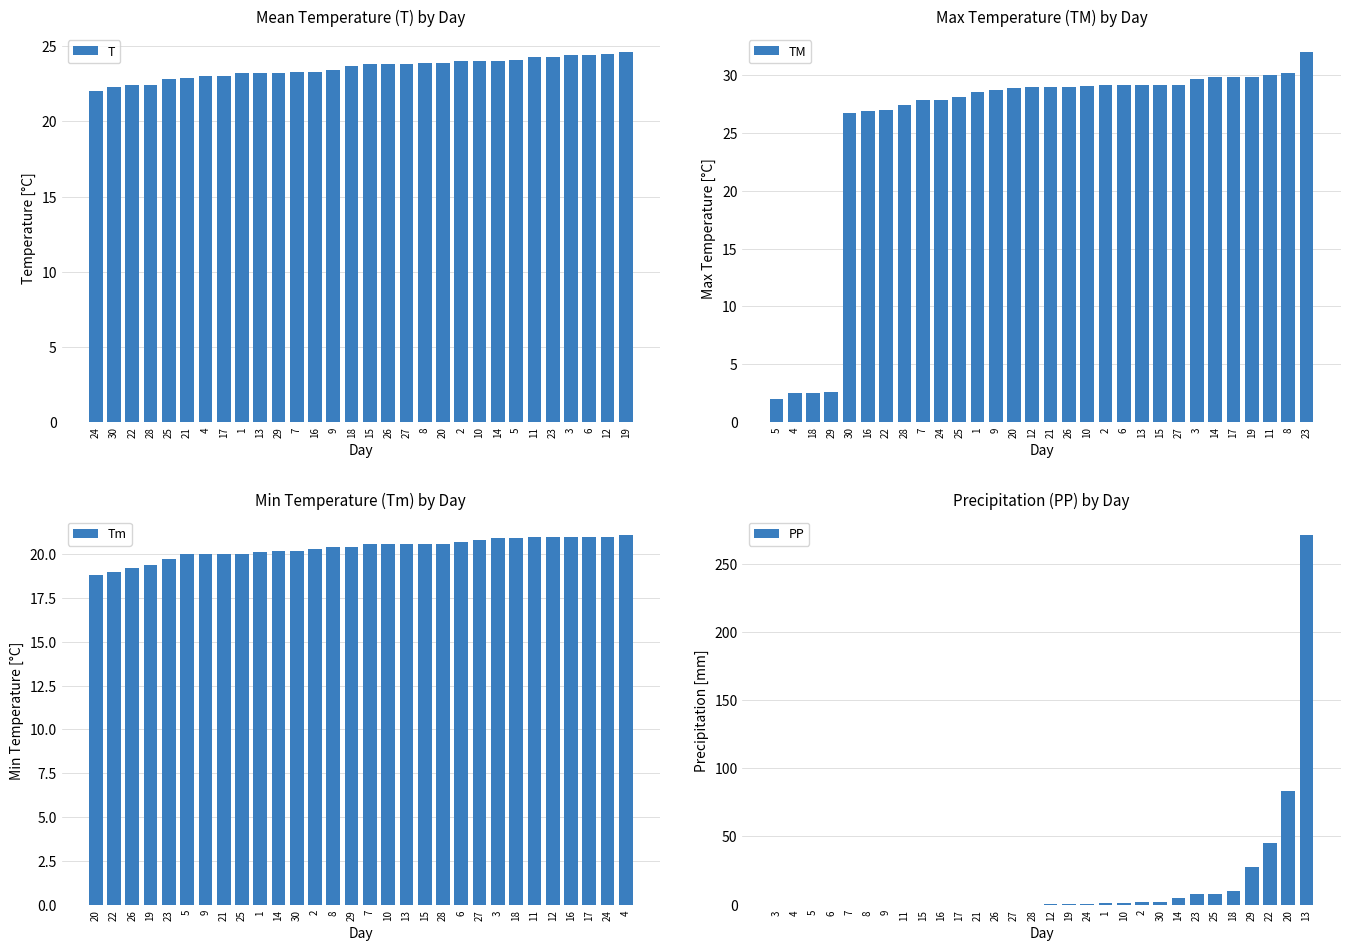

What are all the series names shown in the legend?

T, TM, Tm, PP